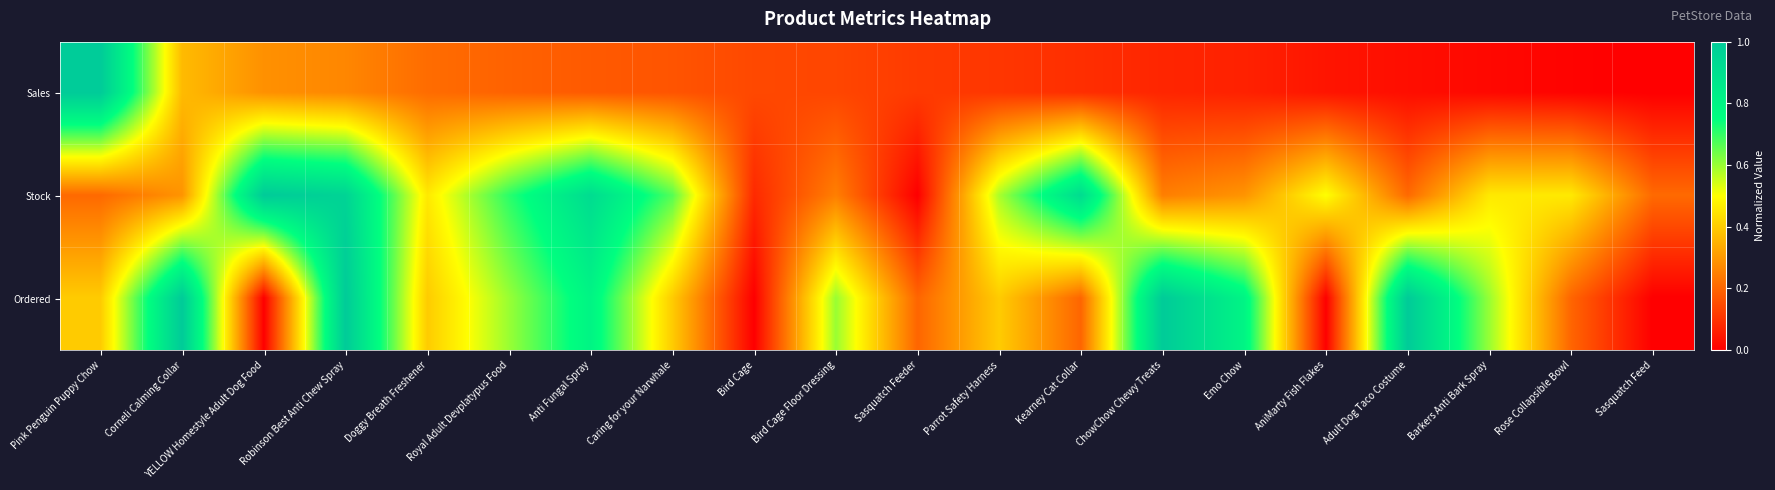

List the series in order of their peak value, lowest first.

Sales, Stock, Ordered